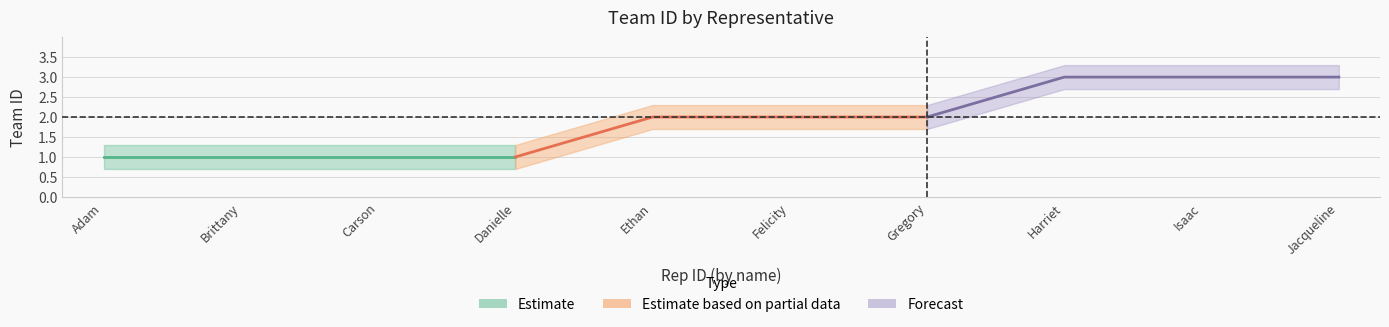

Reading right to left, what are all the values shown in this chart?

10=3	9=3	8=3	7=2	6=2	5=2	4=1	3=1	2=1	1=1